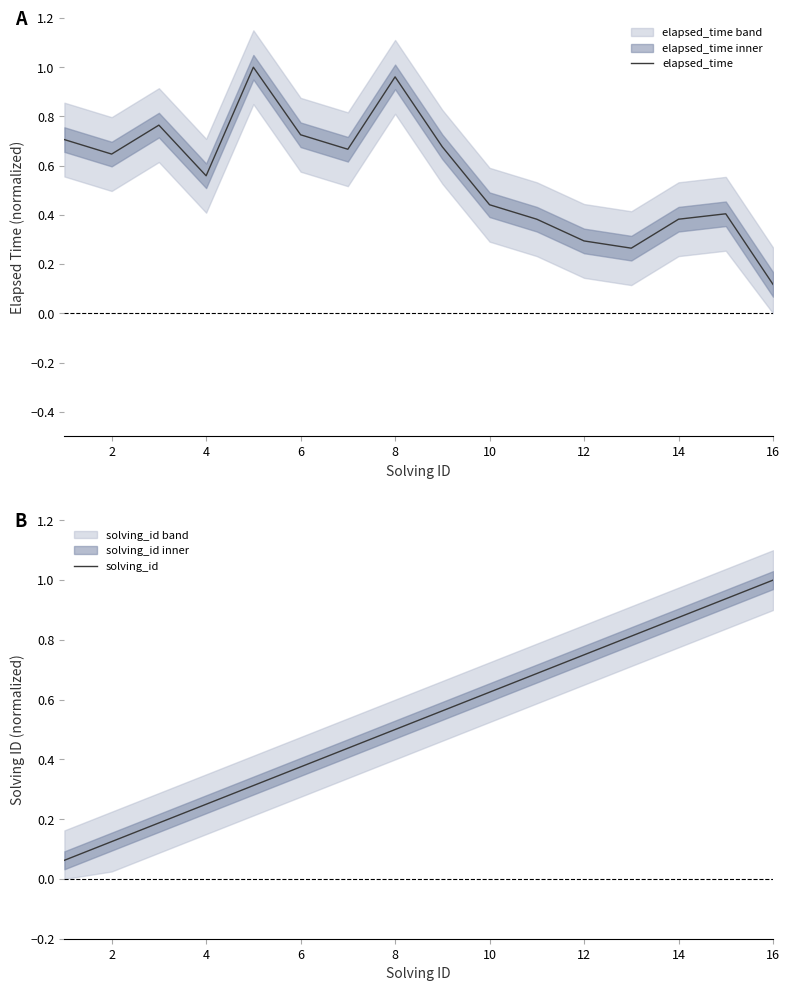

What is the spread (max minus min) of values at 2?

0.5